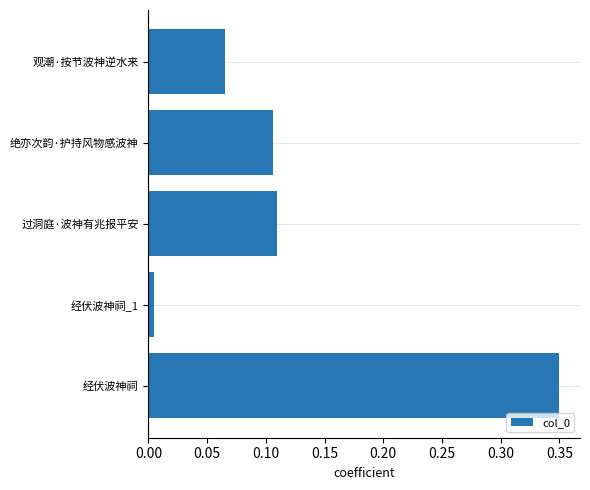

Are the bars grouped side by side (vs. stacked)?

No